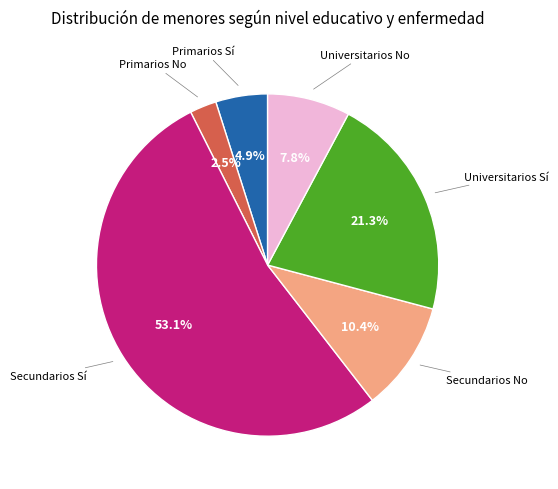

Is there a majority slice in this chart?

Yes